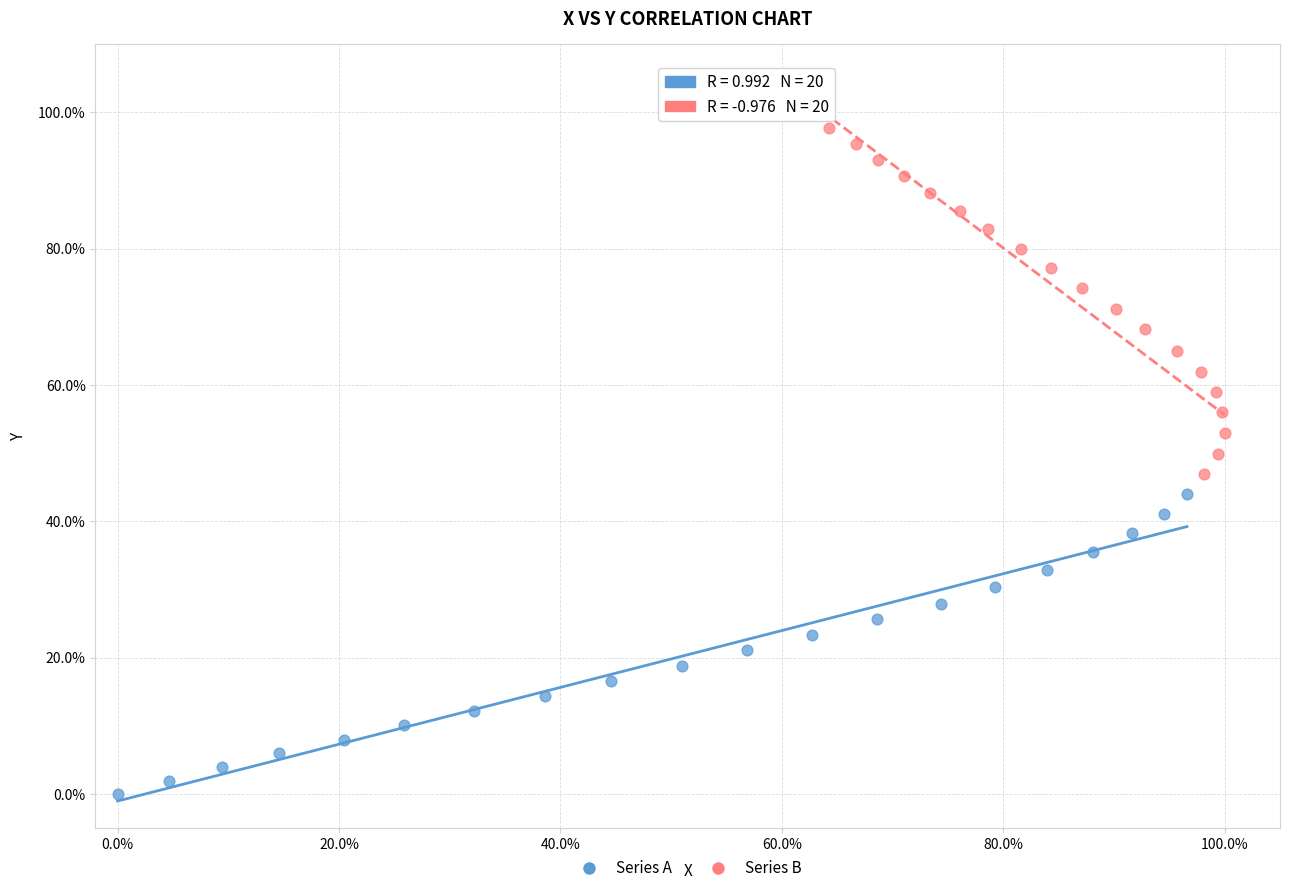

Which series contains the highest Y value?

Series B